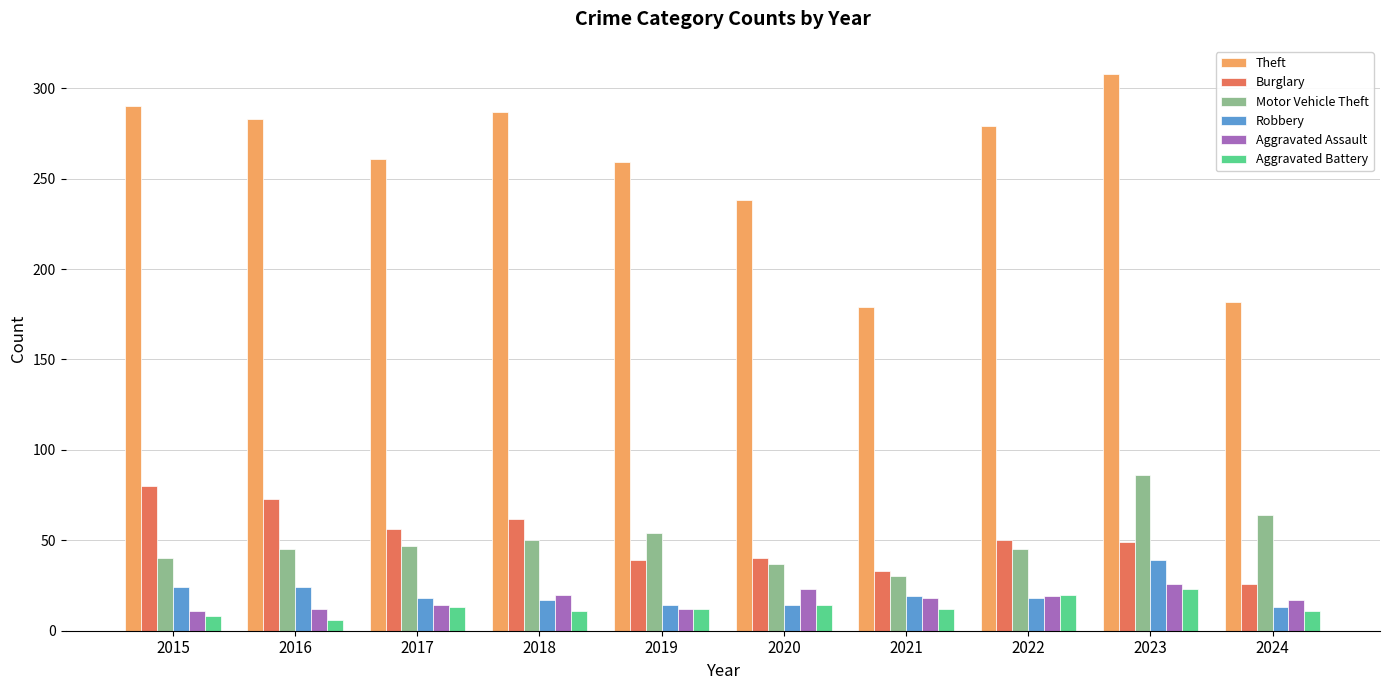

Is it true that Motor Vehicle Theft equals 18 at 2022?

False